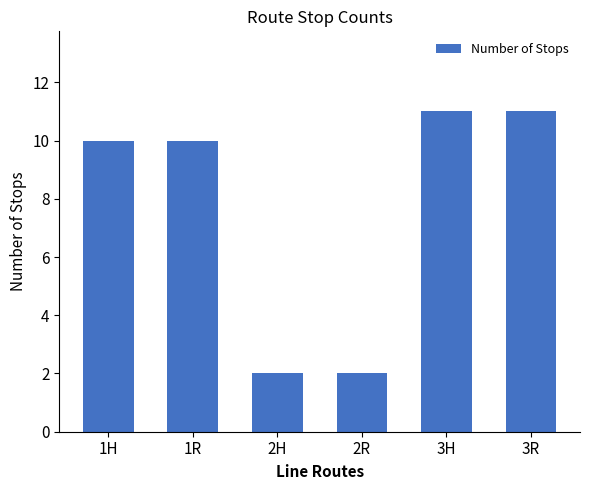

Is it true that the value at 2H is 2?

True